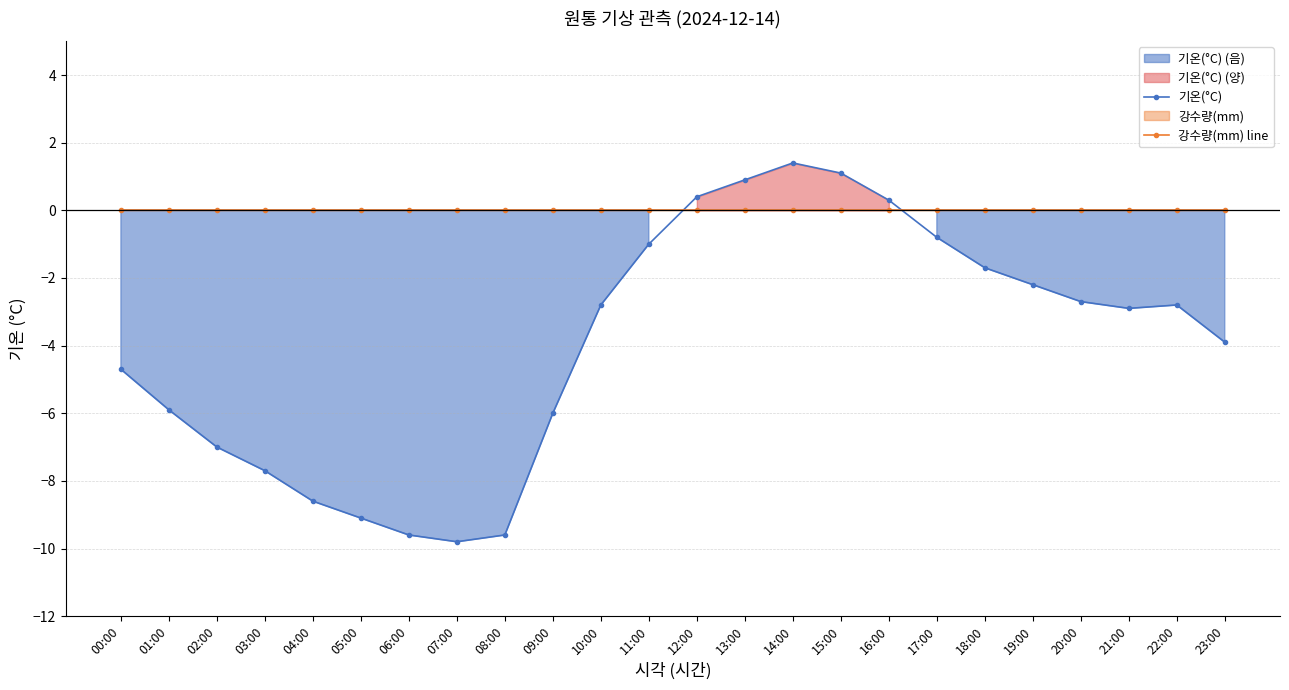

True or false: 기온(°C) and 강수량(mm) line intersect in this chart.

True